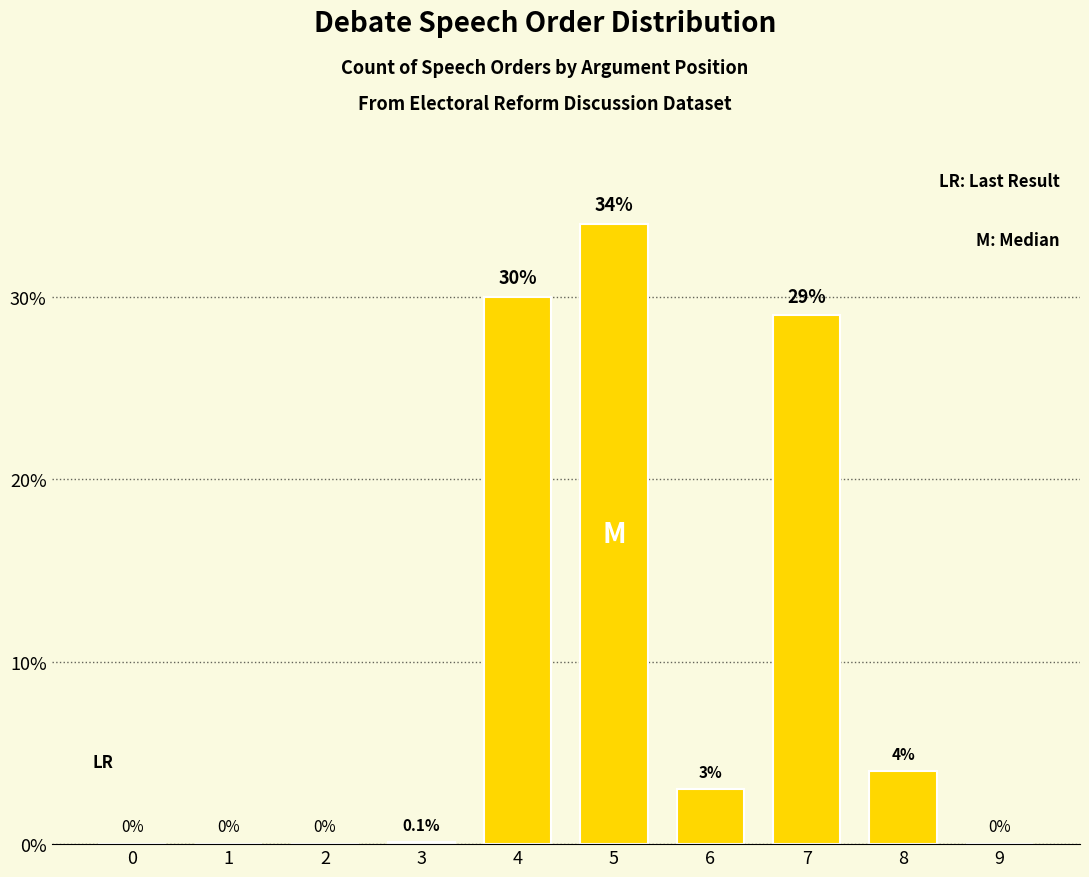

Between 8 and 0, which is larger?

8